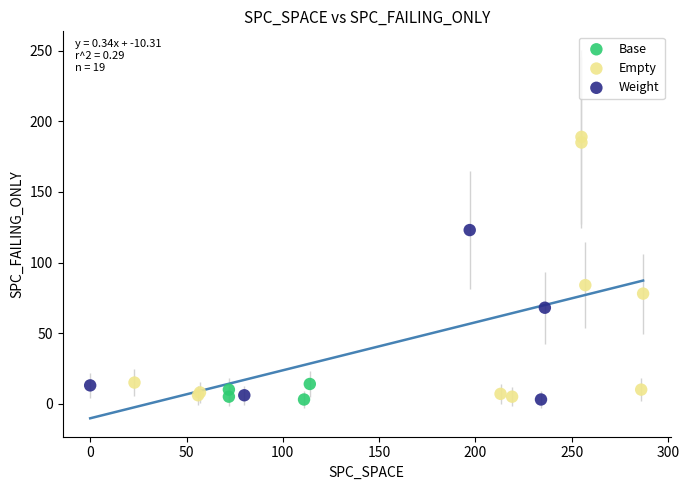

Which series has the largest Y range (max minus min)?

Empty